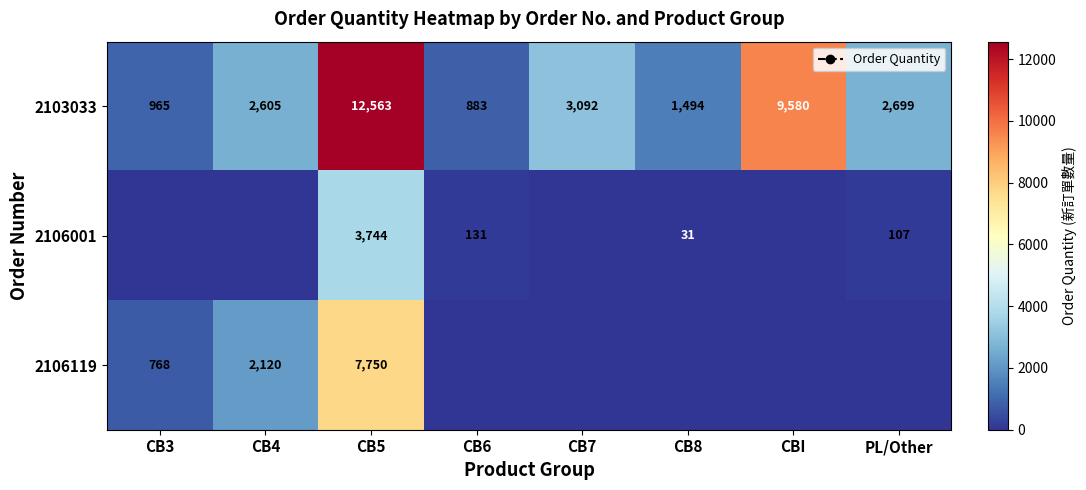

Rank the series at CBI from lowest to highest value.

2106001, 2106119, 2103033